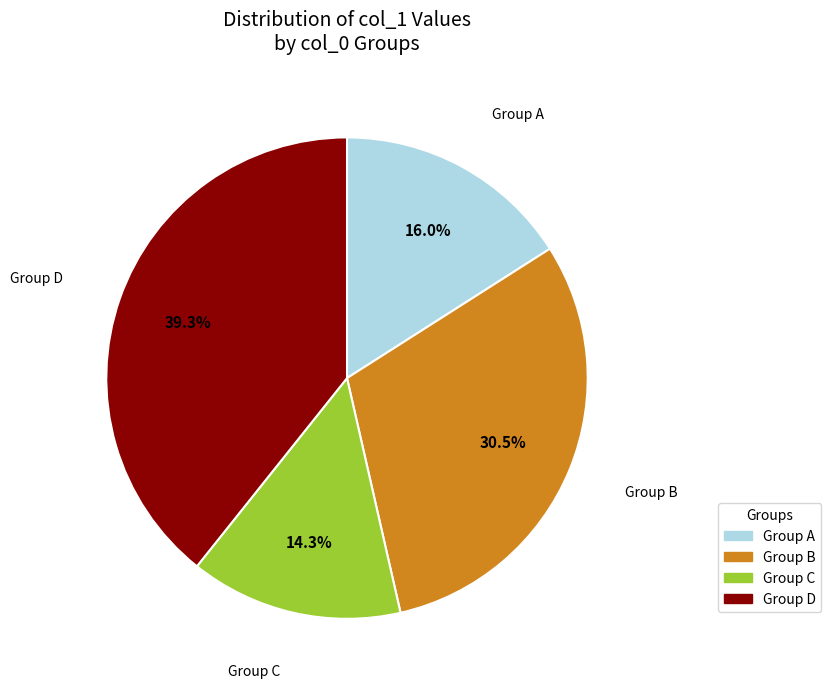

Which has a higher value, Group A or Group D?

Group D